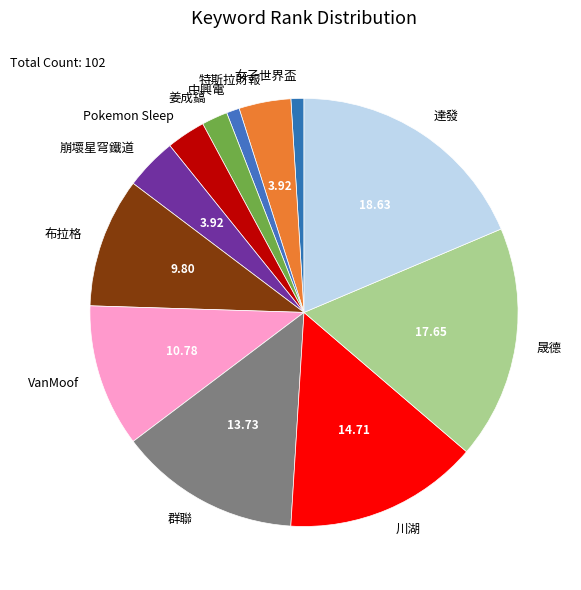

Which has a higher value, Pokemon Sleep or 川湖?

川湖